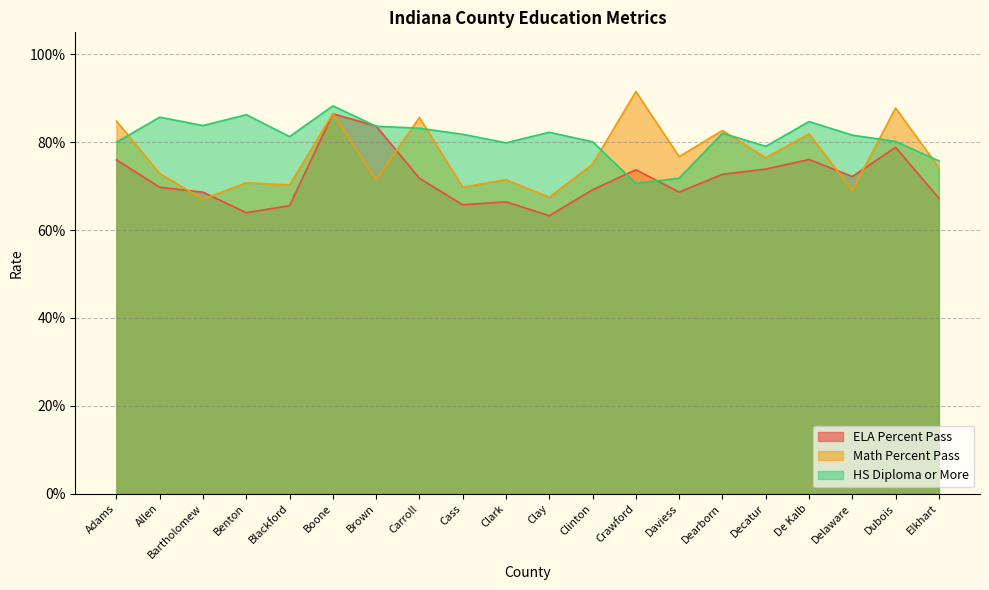

Where is the first local maximum for HS Diploma or More?

Allen